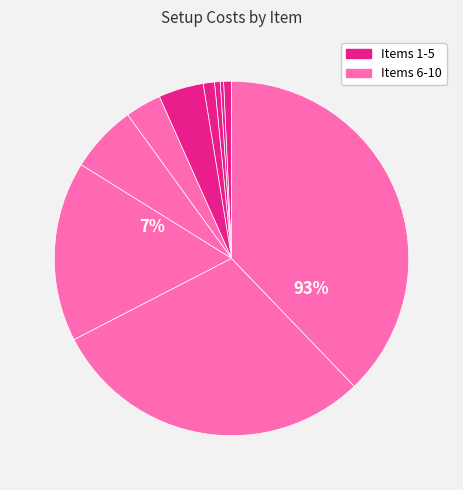

To the nearest percent, what percentage of the pie is 7?

6%